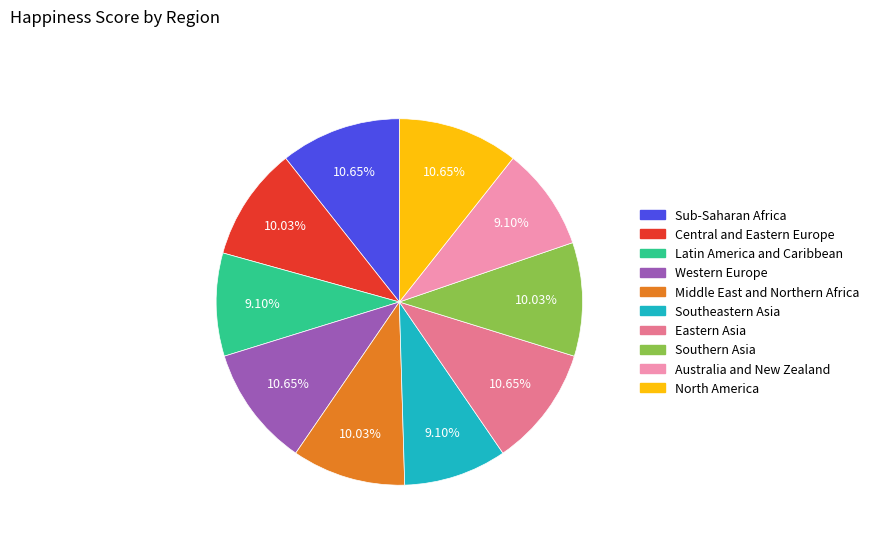

To the nearest percent, what is the average slice percentage?

10%